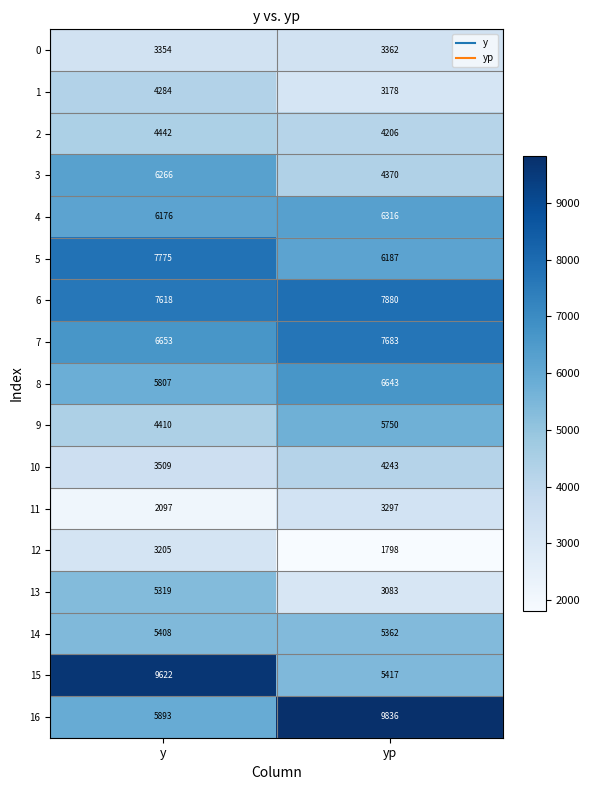

Read the 11 value at y.

2097